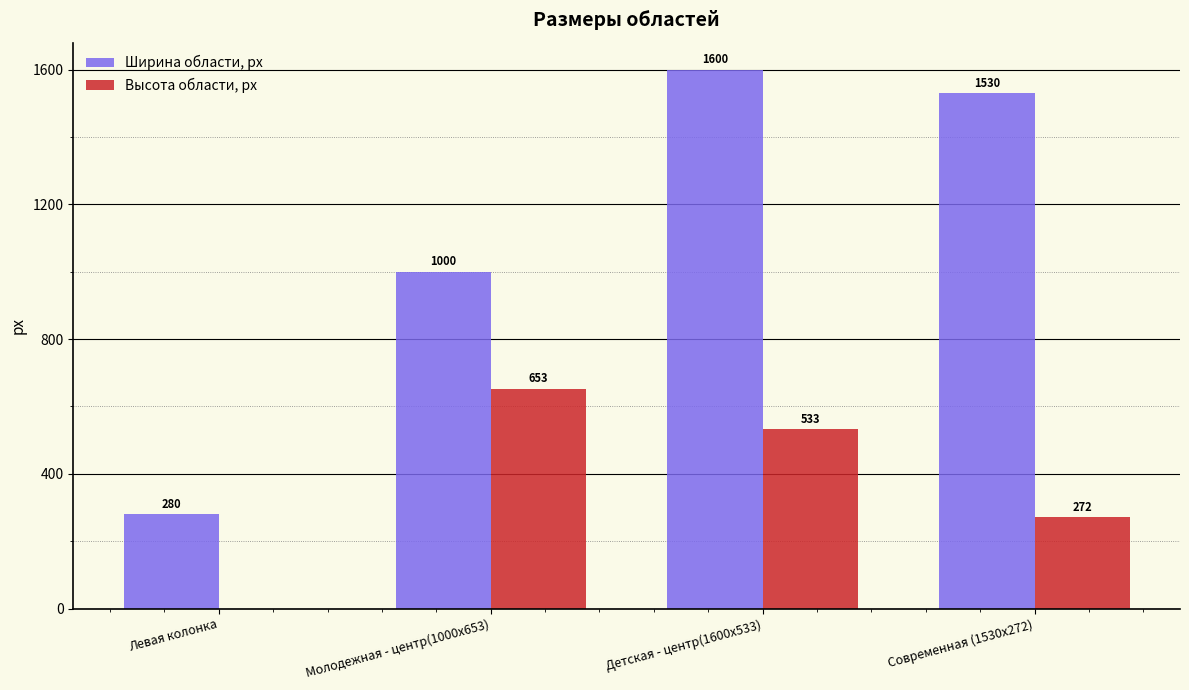

The value of Высота области, px at Левая колонка is 0. True or false?

True